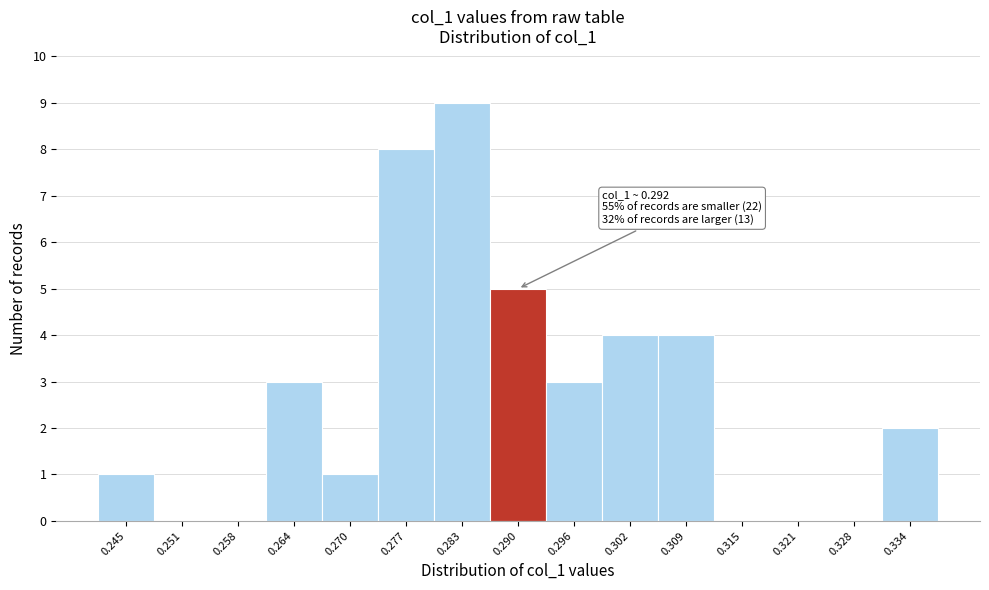

Over which range of the x-axis is the bar tallest?

0.280 to 0.286